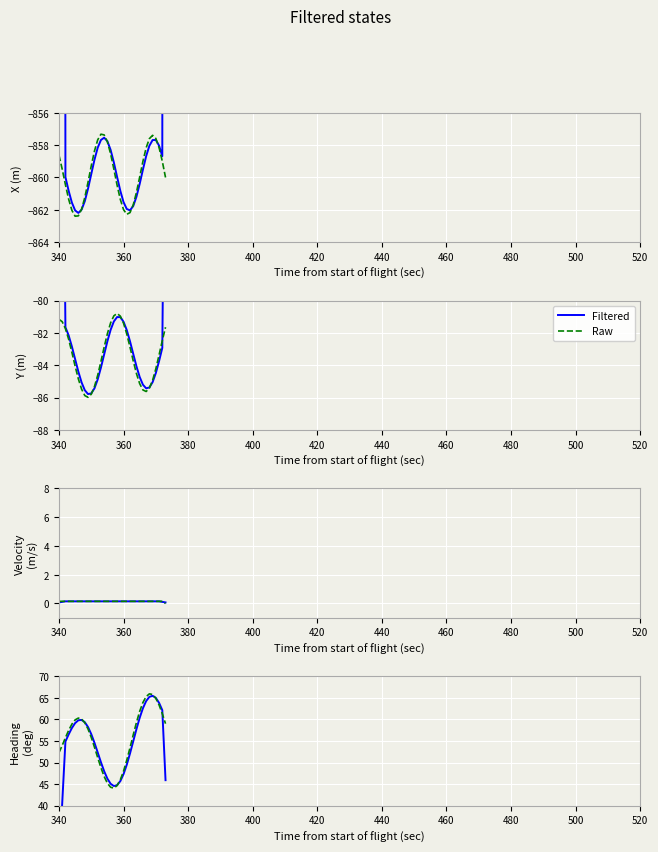

Which series has the largest range (max minus min)?

Filtered